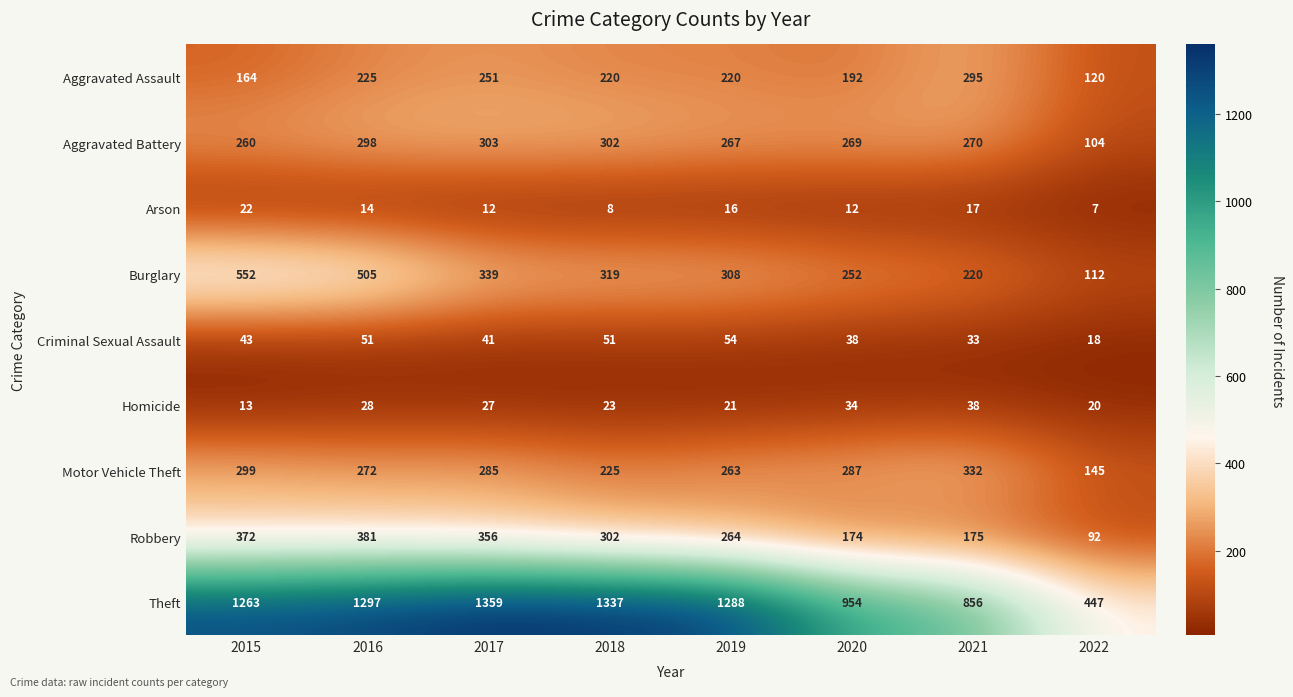

True or false: Arson has a value of 20 at 2020.

False